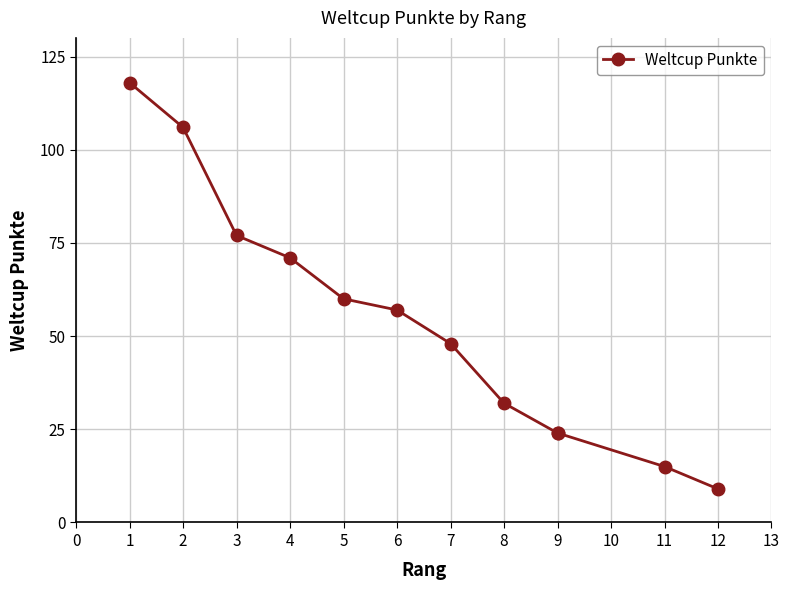

What is the maximum value shown in the chart?

118